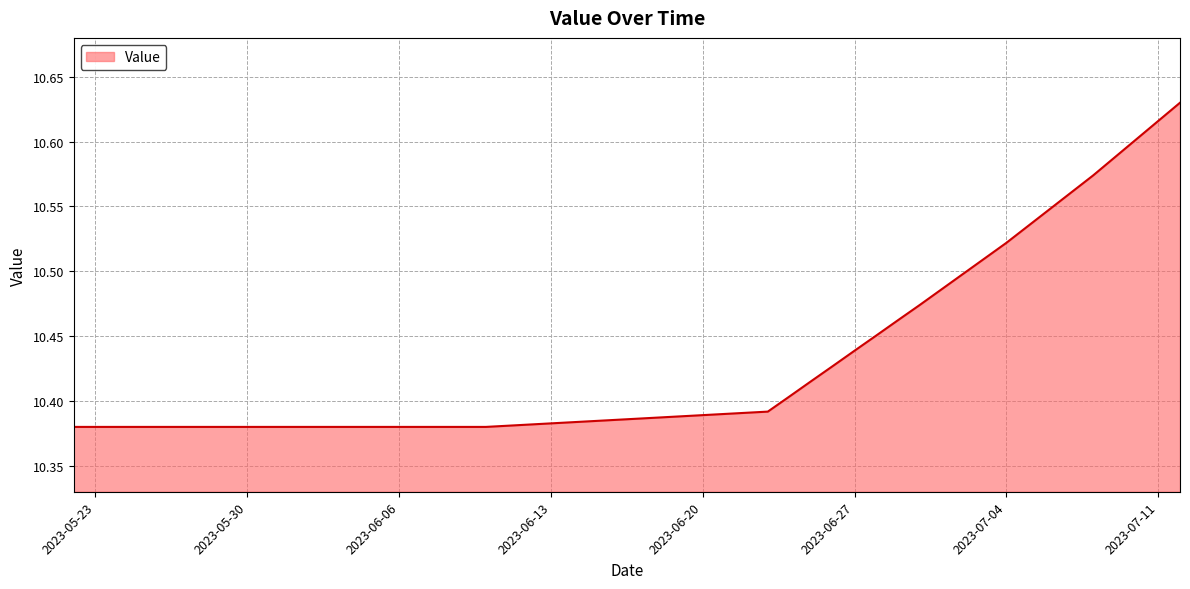

Does the chart have visible grid lines?

Yes